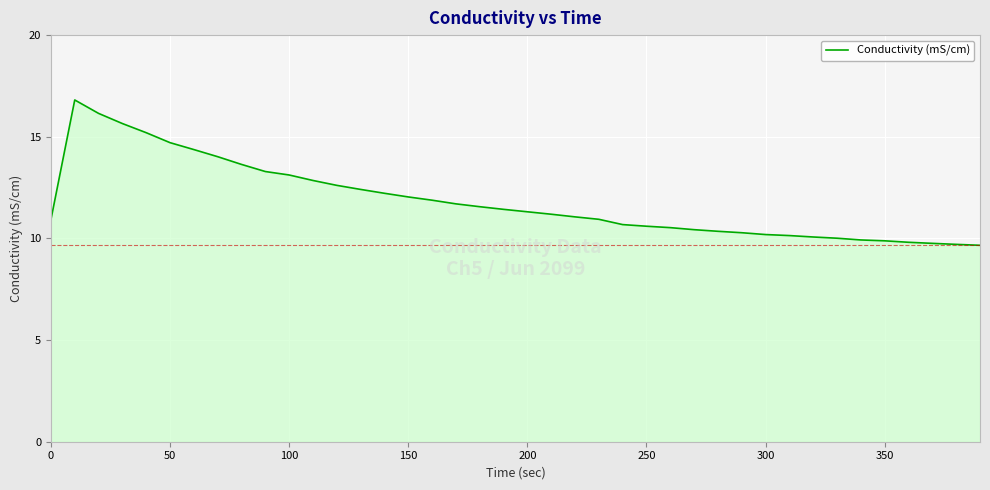

What is the difference between the maximum and minimum values?

7.1